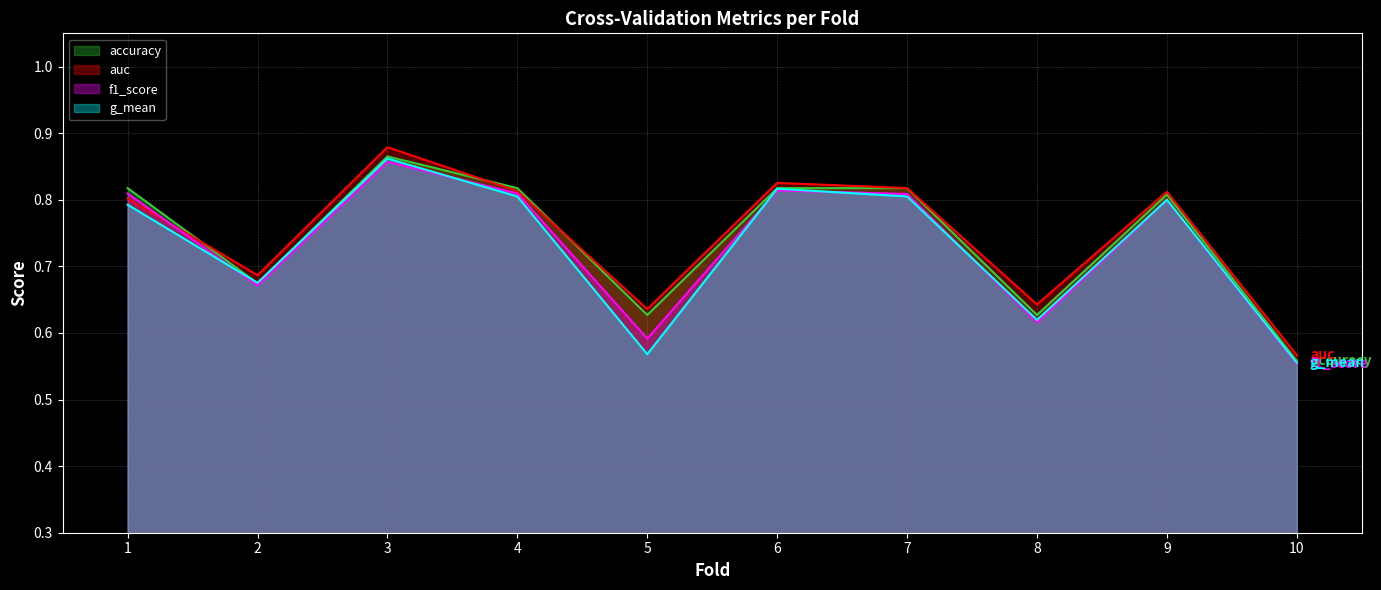

What is the total value across all series at 9?

3.2